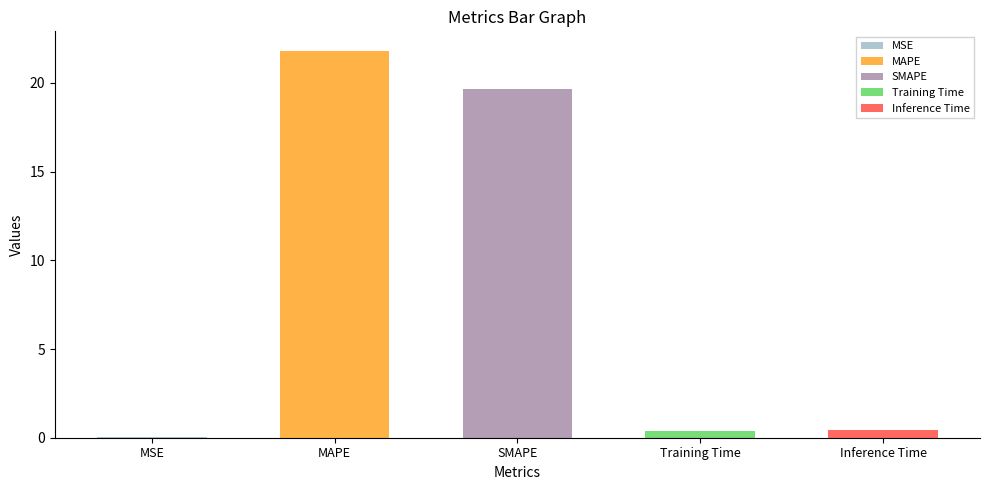

Does the chart contain stacked bars?

No